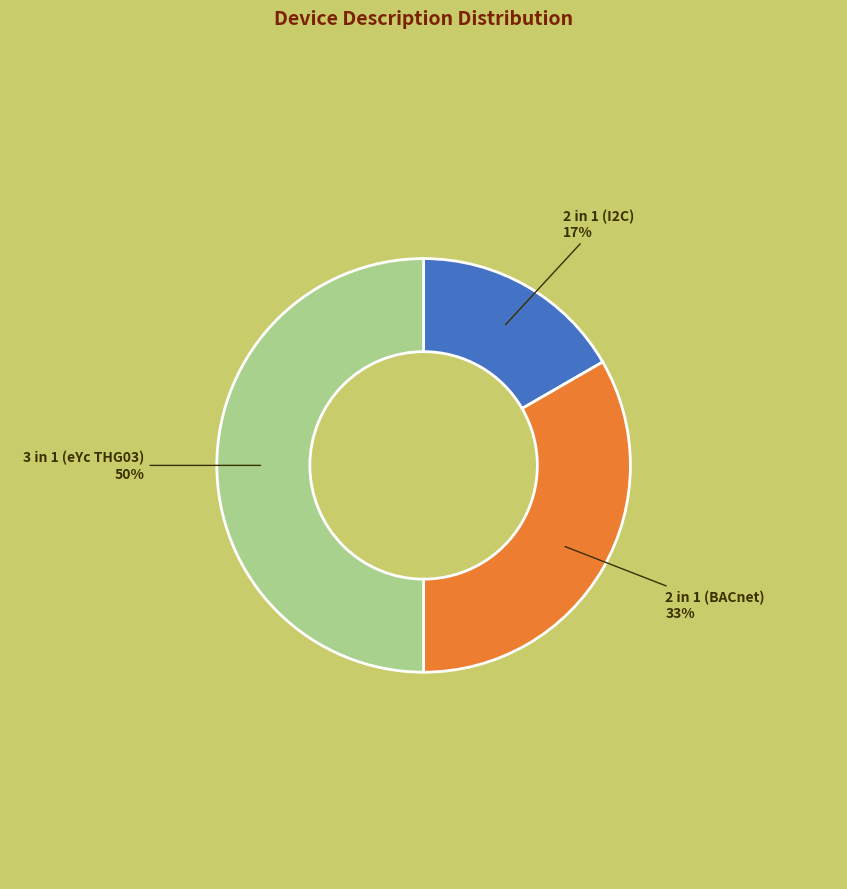

Combined, do 3 in 1 (eYc THG03) and 2 in 1 (BACnet) account for over 50%?

Yes